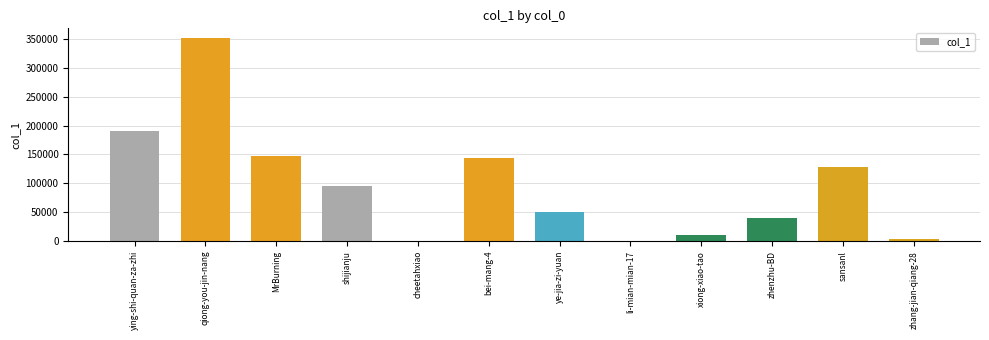

What is the maximum value shown in the chart?

350697